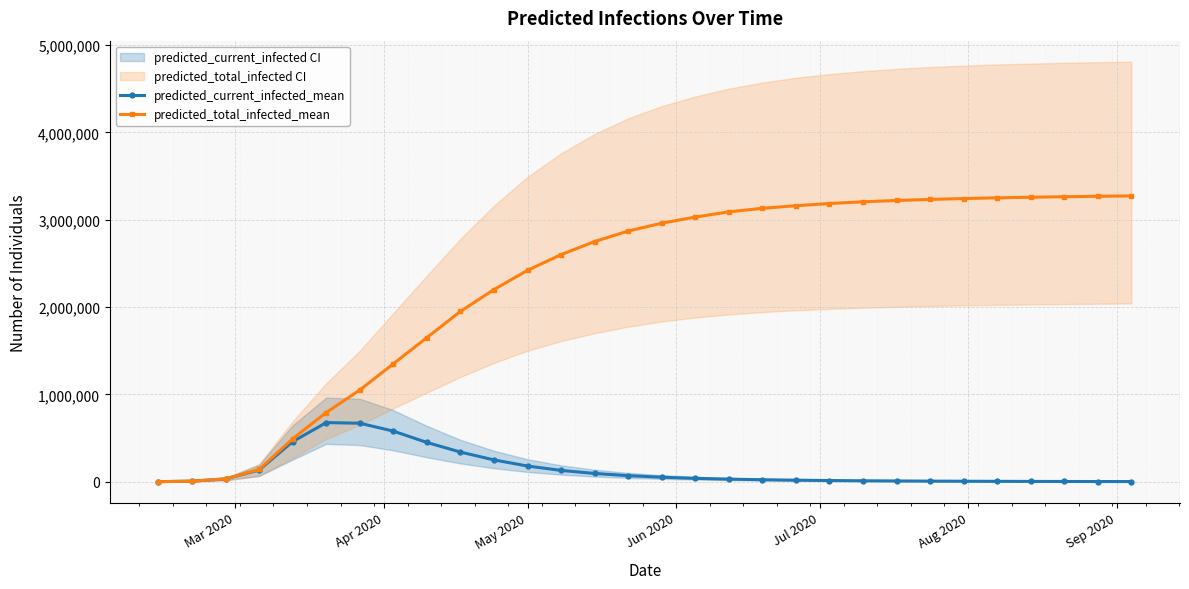

What is the maximum value for predicted_current_infected_mean?

677222